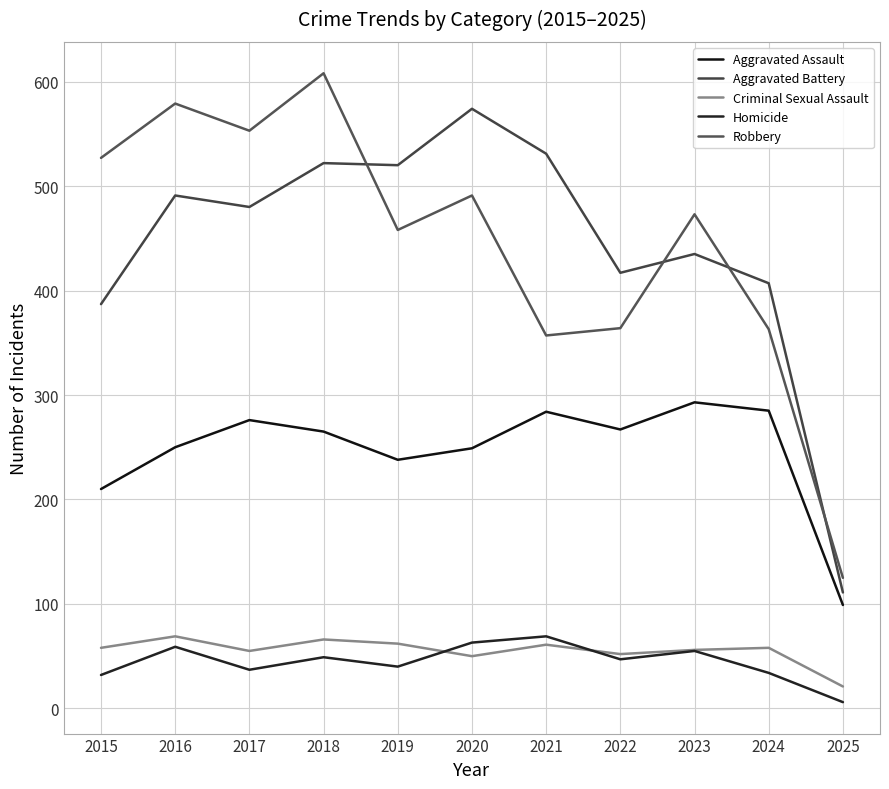

What is the total value across all series at 2020?

1427